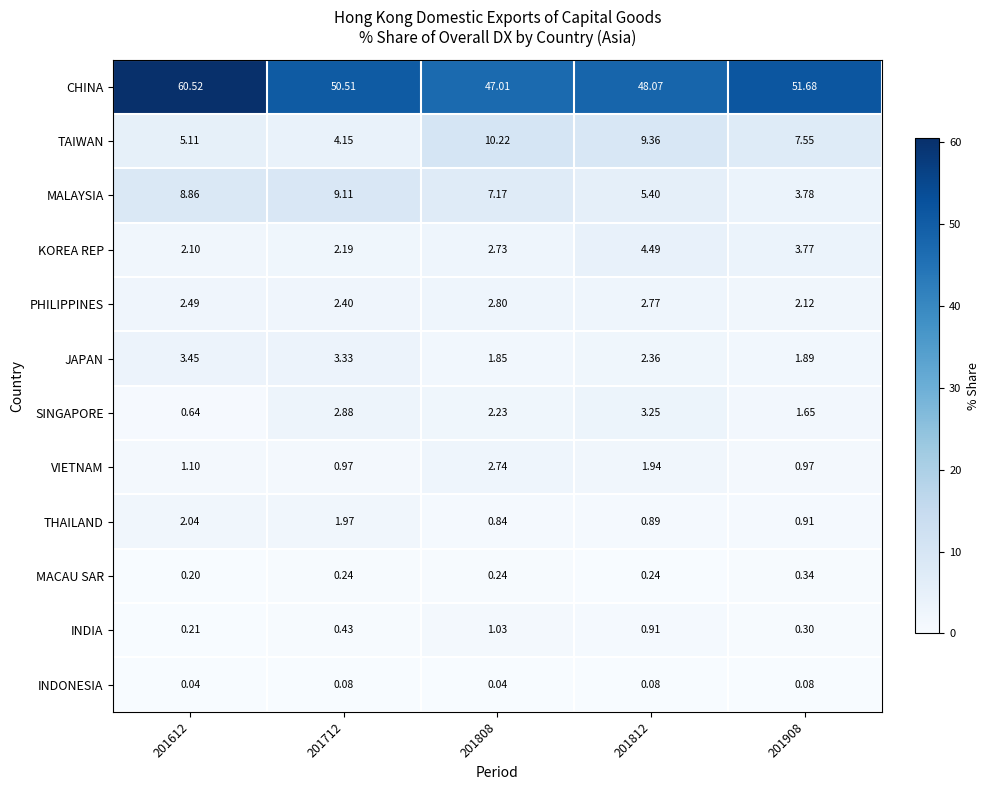

At 201712, list the series in order from smallest to largest.

INDONESIA, MACAU SAR, INDIA, VIETNAM, THAILAND, KOREA REP, PHILIPPINES, SINGAPORE, JAPAN, TAIWAN, MALAYSIA, CHINA